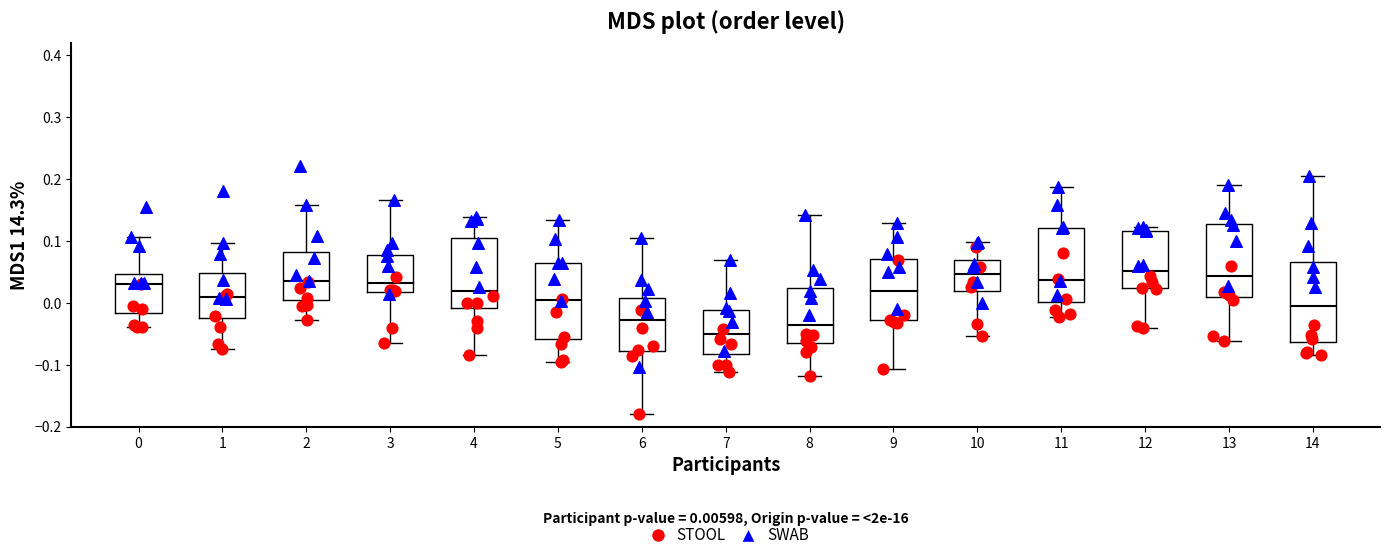

Which box's median line is the lowest?

7